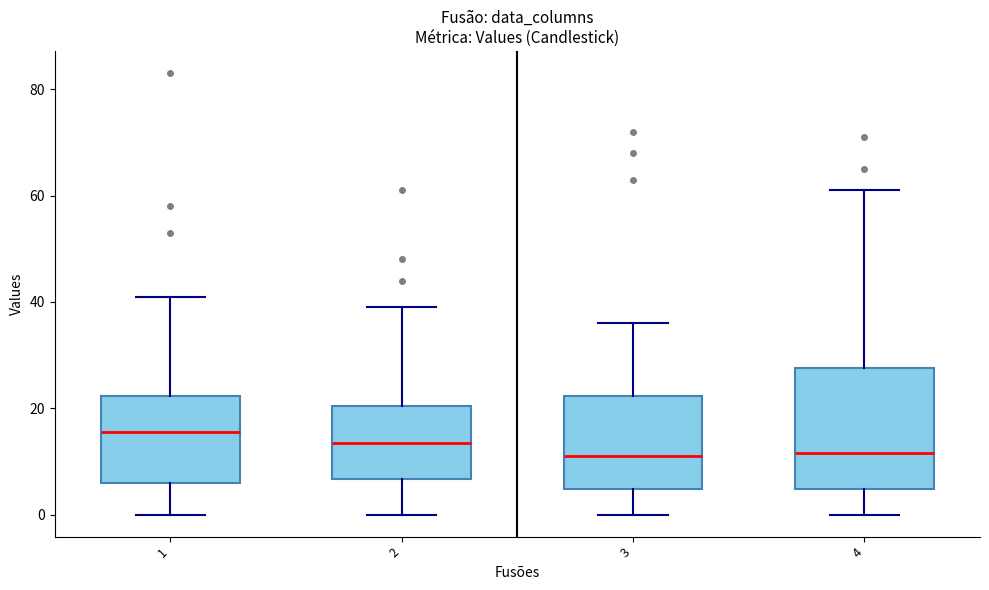

Where does the median line of the box at x = 4 sit on the y-axis? The values are not printed on the chart, so give them approximately, as read against the axis.

12